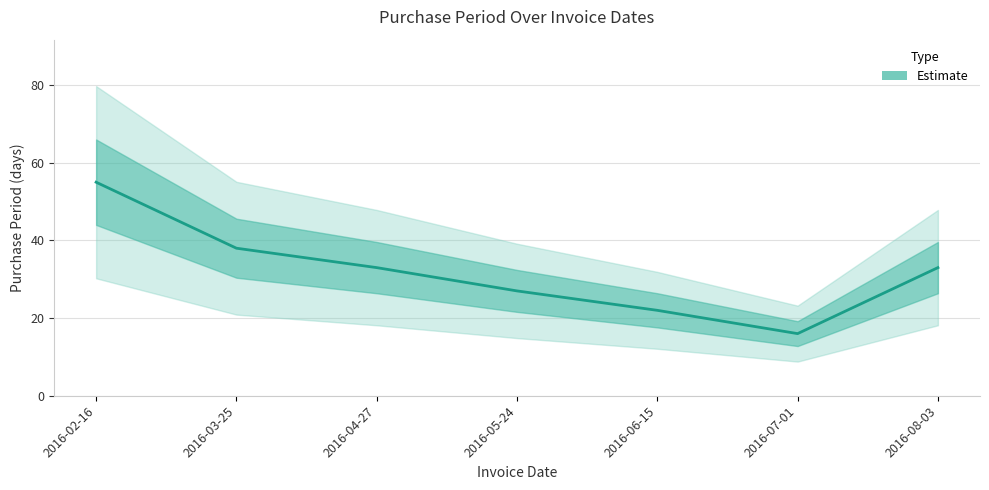

Reading left to right, extract all data points from this chart.

2016-02-16=55	2016-03-25=38	2016-04-27=33	2016-05-24=27	2016-06-15=22	2016-07-01=16	2016-08-03=33